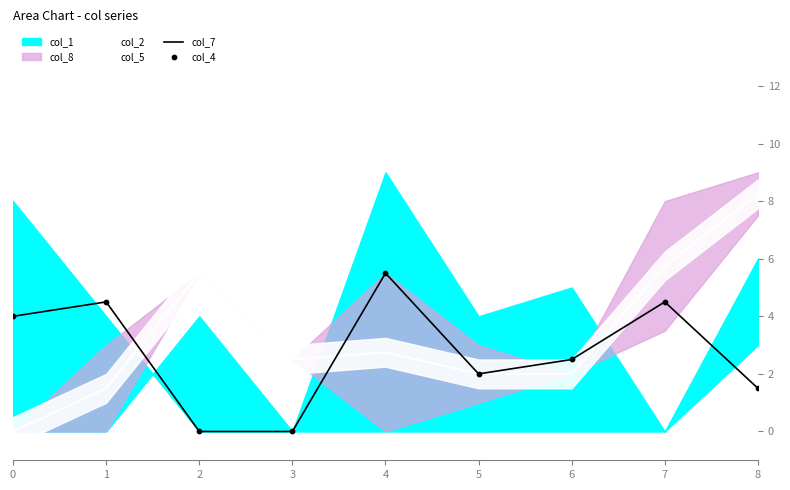

At which category is the sum across all series the highest?

7